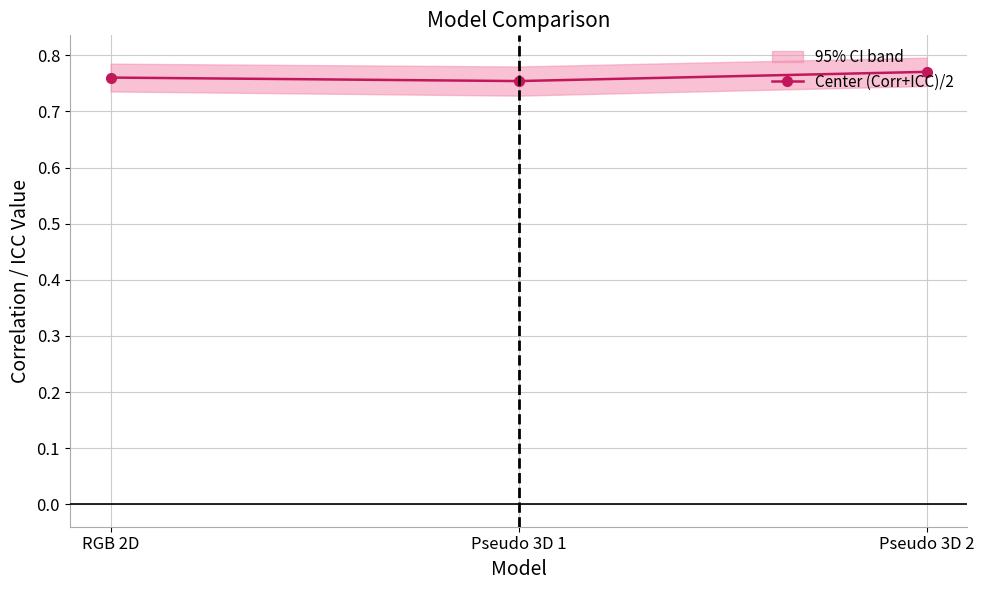

The value at Pseudo 3D 1 is 0.8. True or false?

True